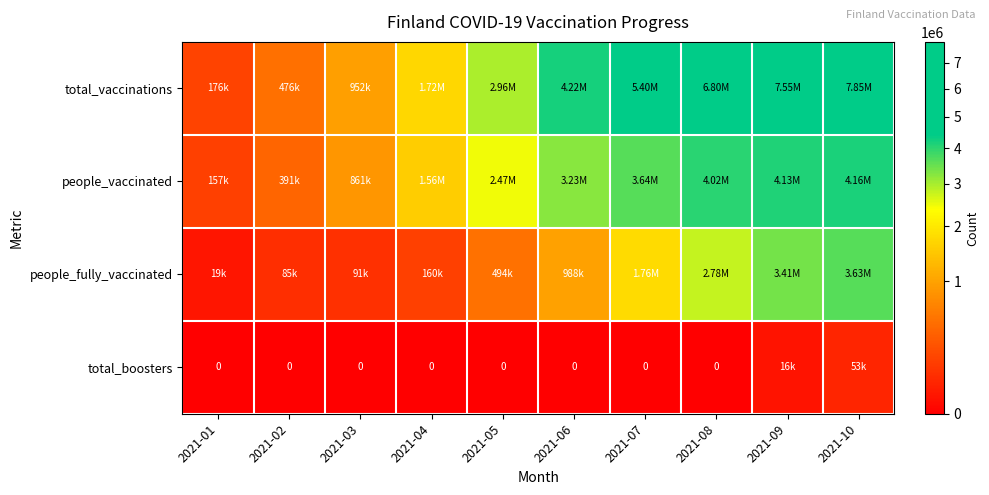

True or false: people_vaccinated has a value of 1556841 at 2021-04.

True